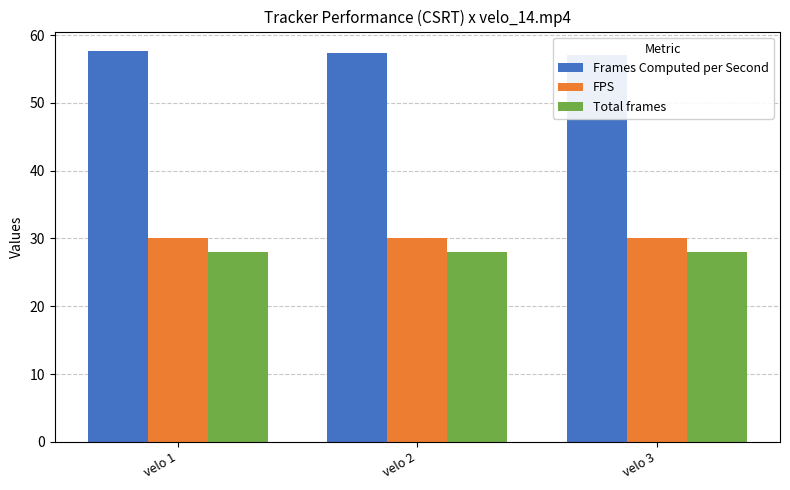

What is the approximate value of Frames Computed per Second at velo 2?

57.4